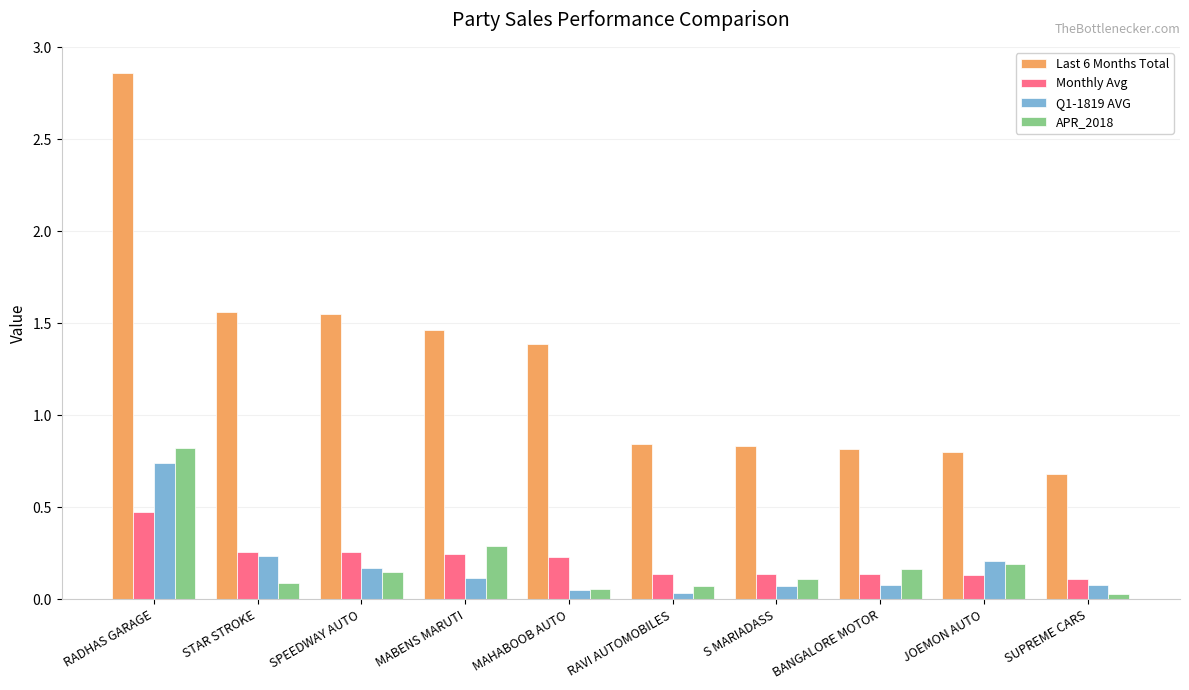

Does the chart contain any negative values?

No